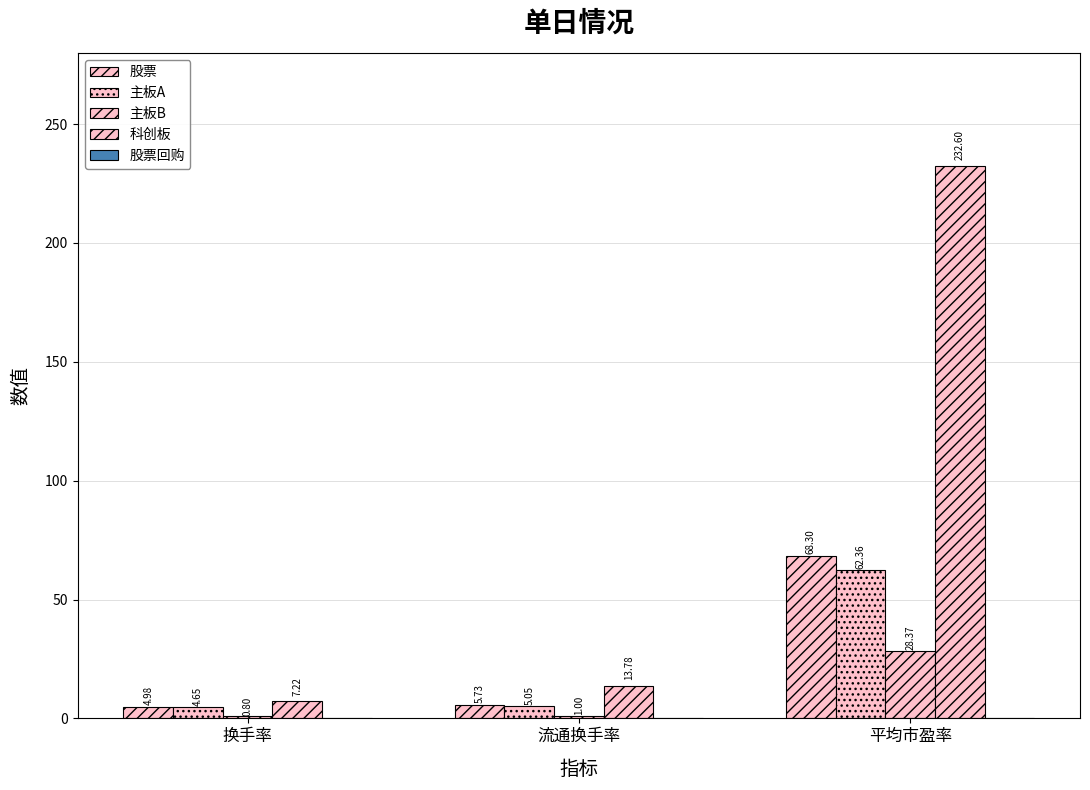

What is the total value across all series at 流通换手率?

25.6